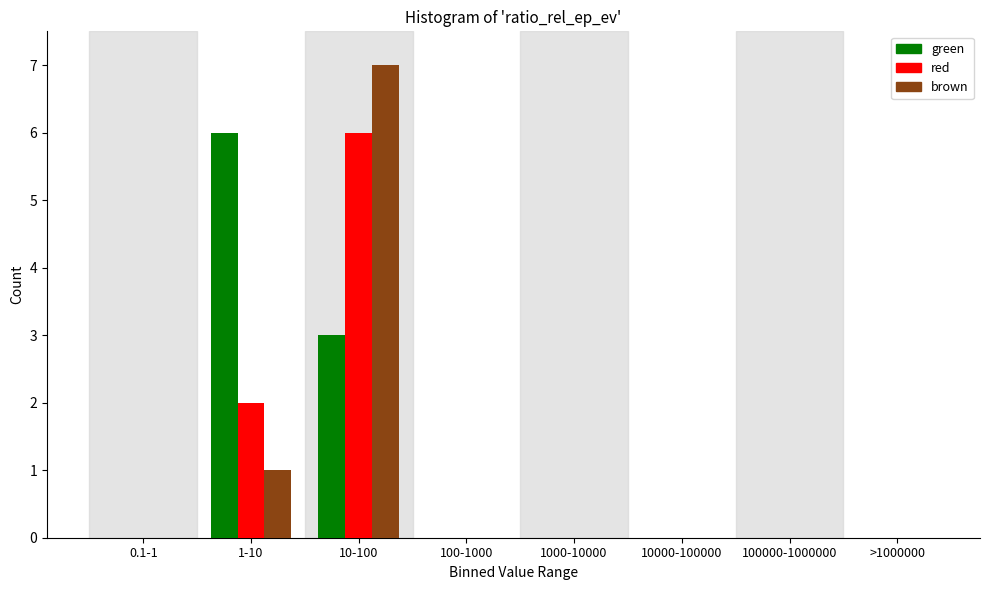

Reading right to left, list all the values displayed in this chart.

green: >1000000=0	100000-1000000=0	10000-100000=0	1000-10000=0	100-1000=0	10-100=3	1-10=6	0.1-1=0
red: >1000000=0	100000-1000000=0	10000-100000=0	1000-10000=0	100-1000=0	10-100=6	1-10=2	0.1-1=0
brown: >1000000=0	100000-1000000=0	10000-100000=0	1000-10000=0	100-1000=0	10-100=7	1-10=1	0.1-1=0